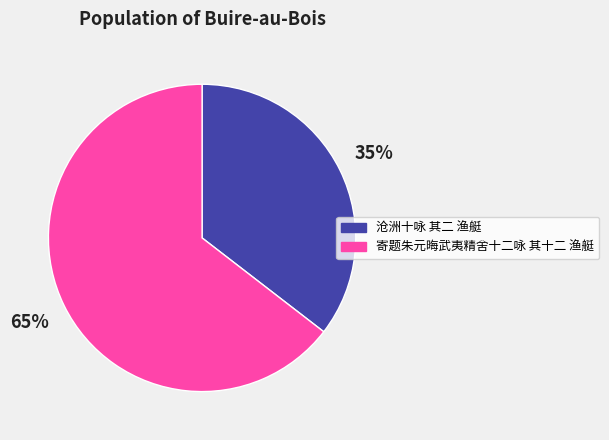

The 寄题朱元晦武夷精舍十二咏 其十二 渔艇 slice represents 76% of the pie. True or false?

False